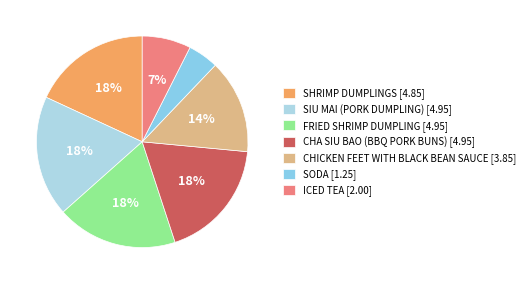

Which has a higher value, SODA or CHICKEN FEET WITH BLACK BEAN SAUCE?

CHICKEN FEET WITH BLACK BEAN SAUCE